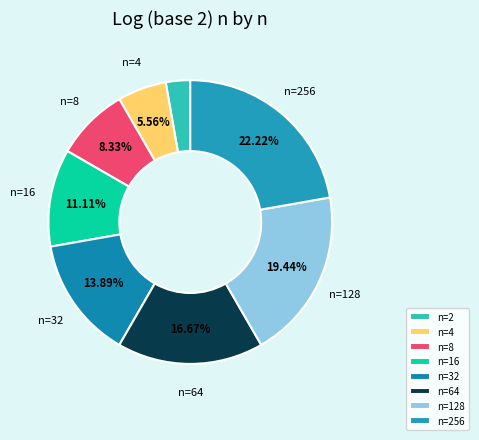

How many segments does this pie chart have?

8